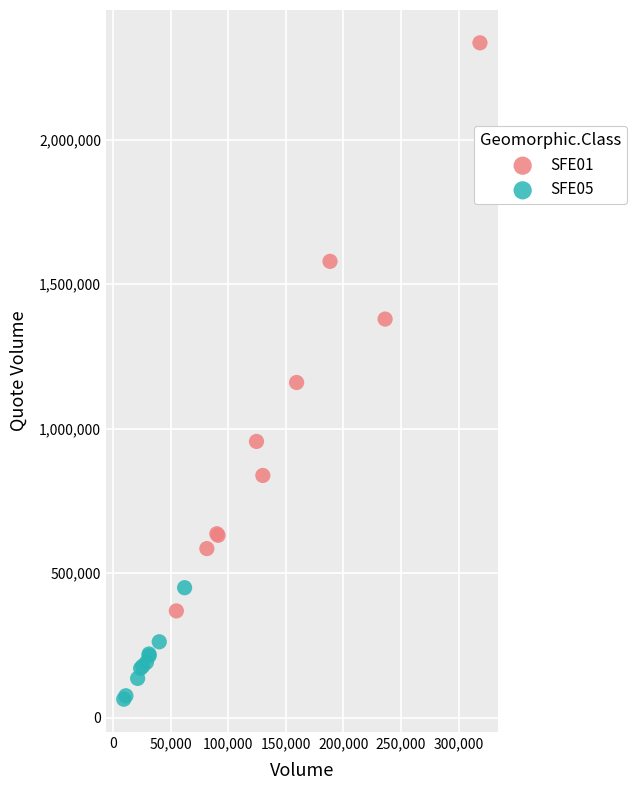

Which series has the largest Y range (max minus min)?

SFE01